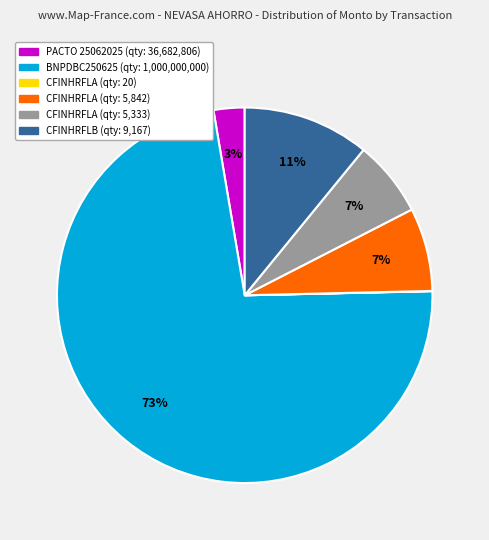

To the nearest percent, what is the average slice percentage?

17%